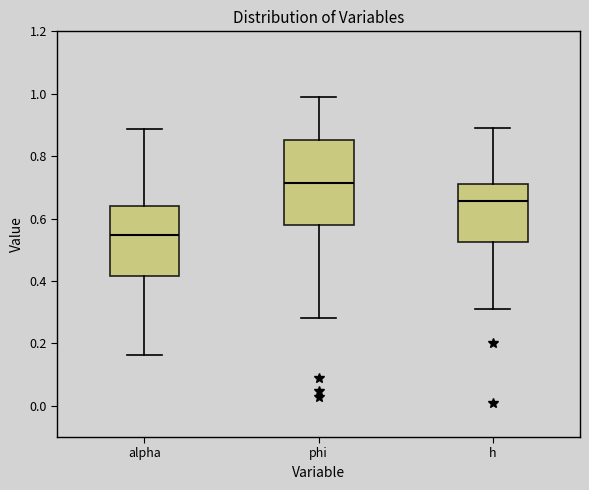

Which box has the highest median line?

phi